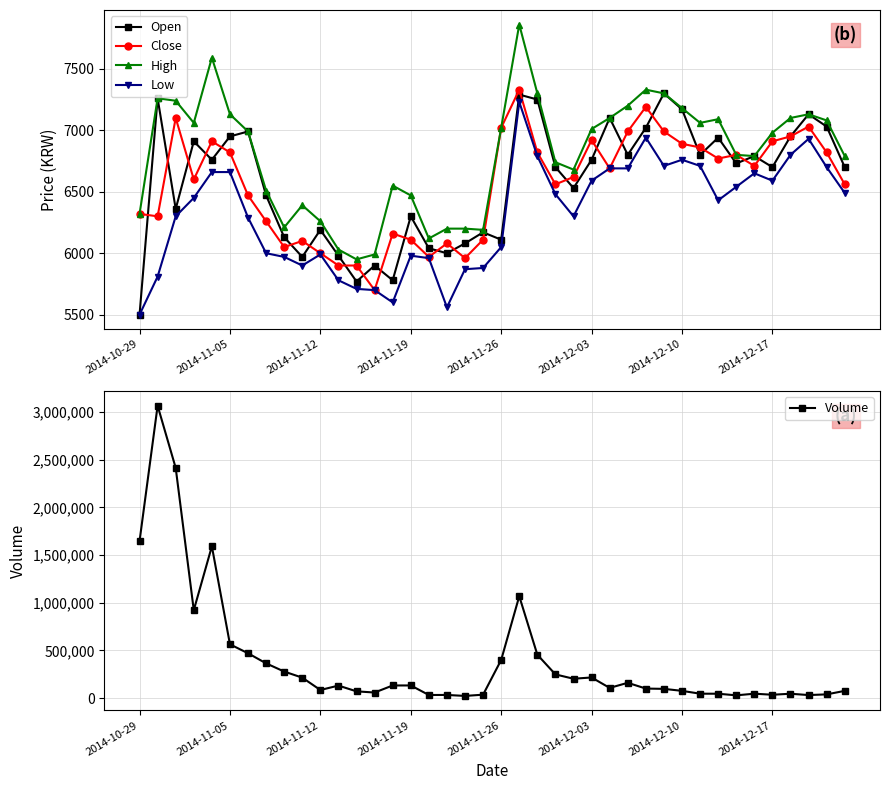

At which label does Low reach its minimum?

2014-10-29